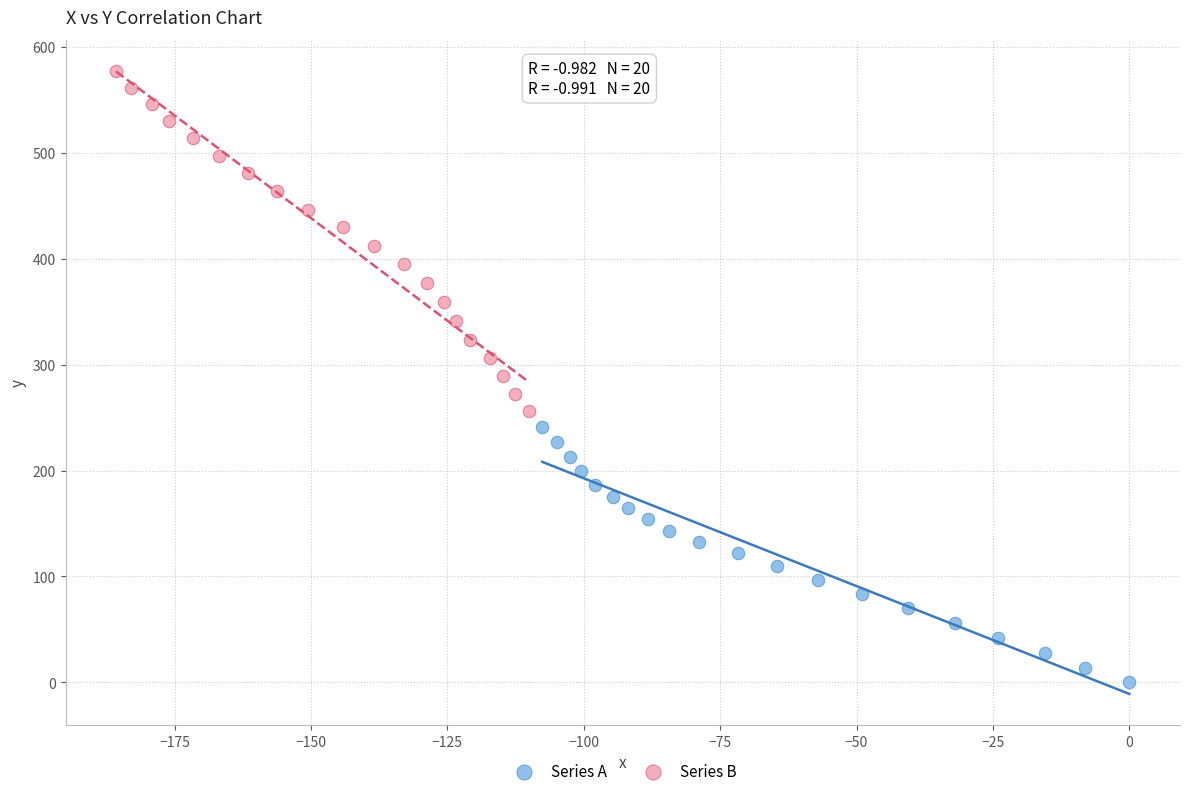

Which series reaches the maximum Y coordinate?

Series B